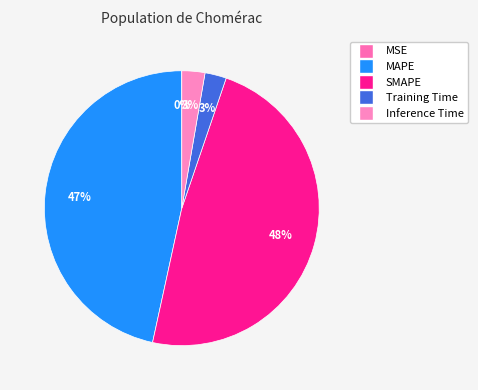

True or false: Training Time accounts for 1% of the total.

False